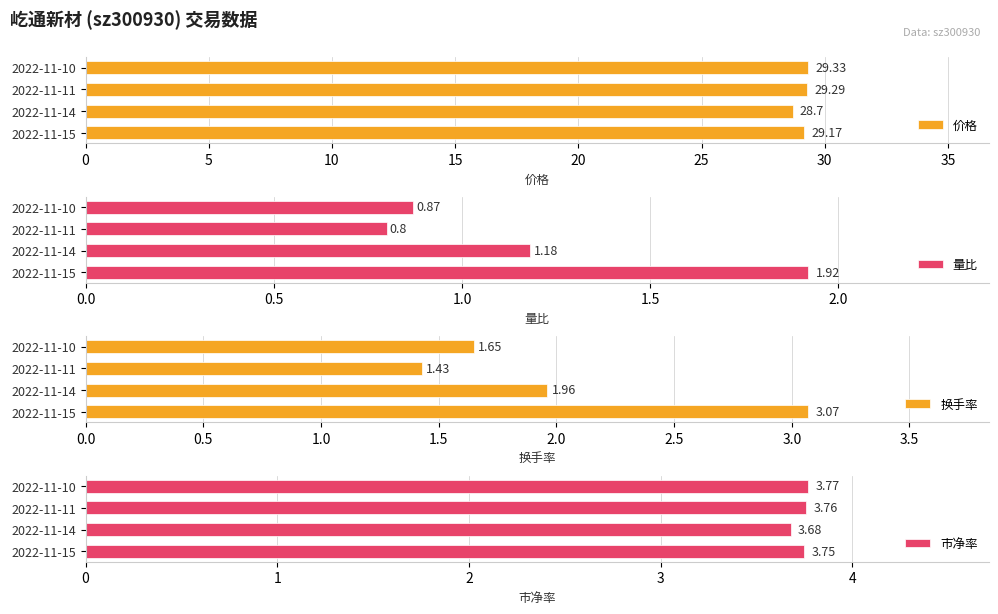

What is the sum of all 价格 values?

116.5